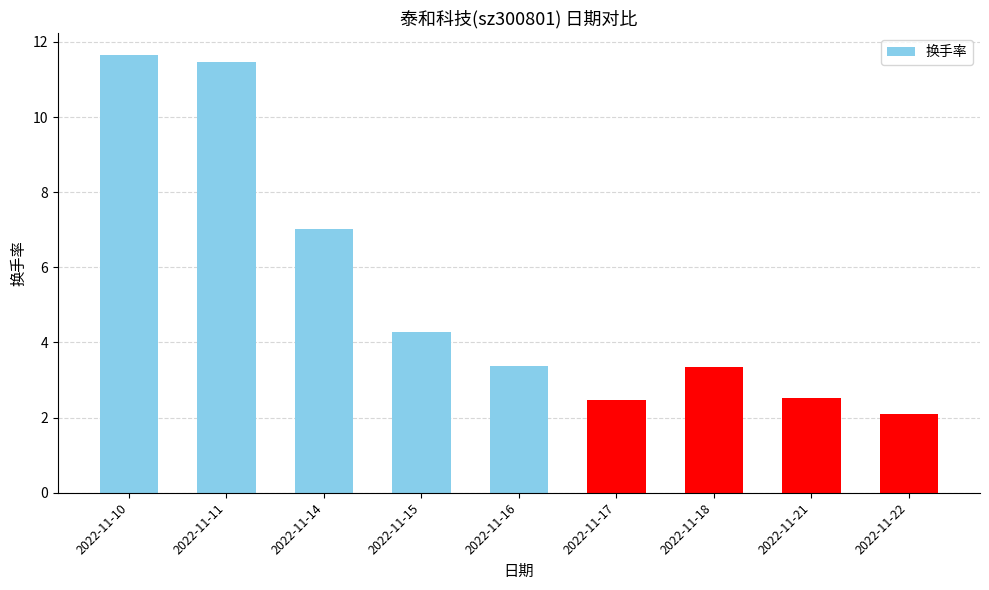

What is the difference between the maximum and minimum values?

9.6